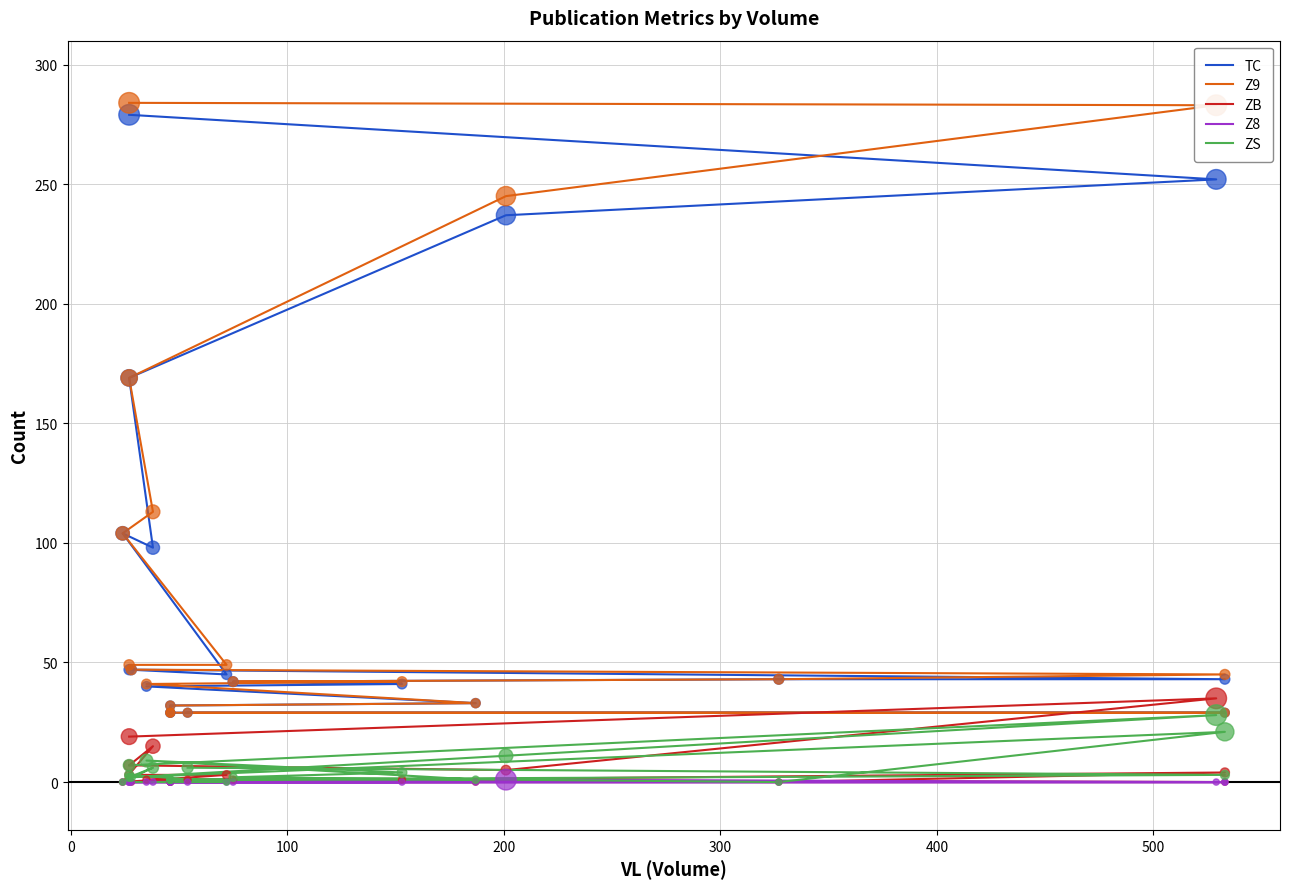

Which series contains the lowest Y value?

ZB